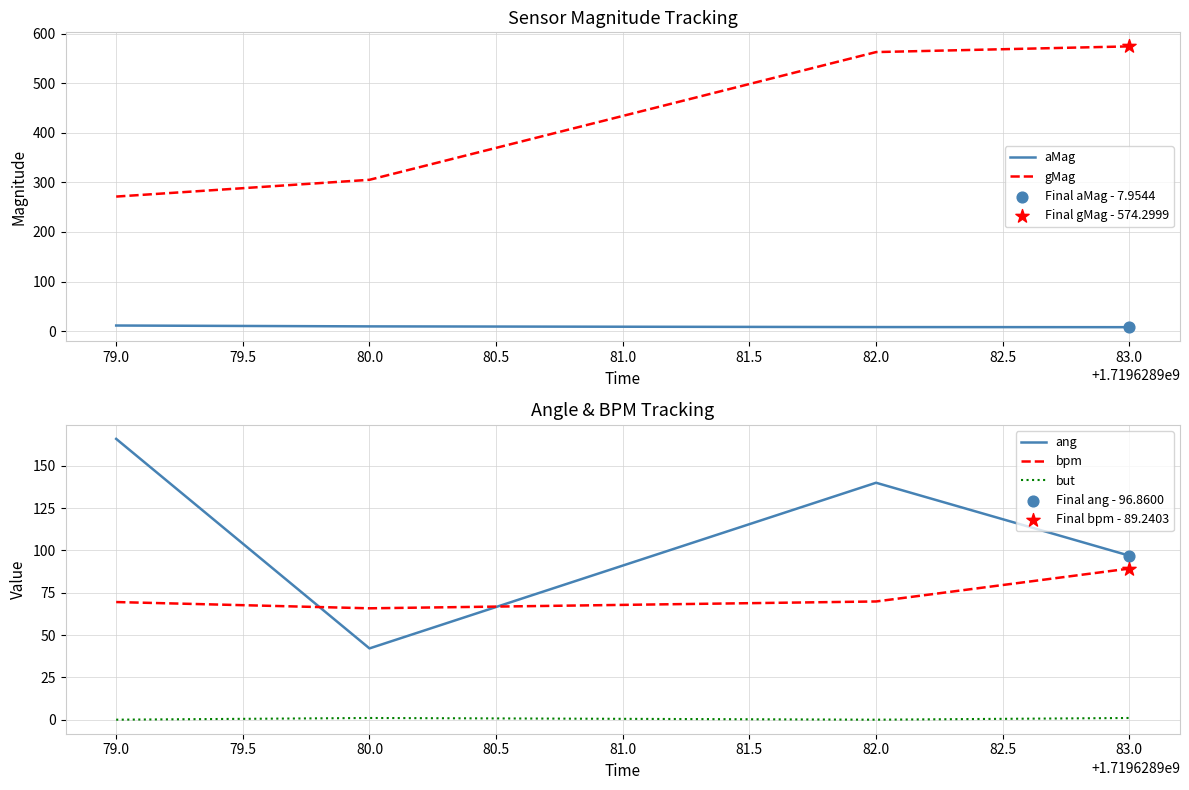

What are all the series names shown in the legend?

aMag, gMag, ang, bpm, but